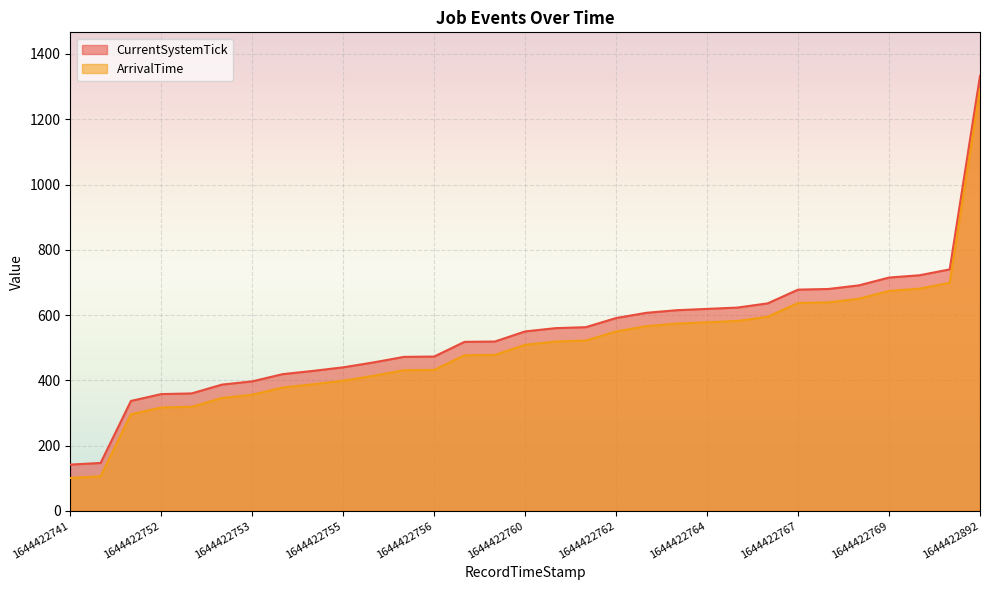

True or false: ArrivalTime has more than 0 points higher than both neighbors.

False